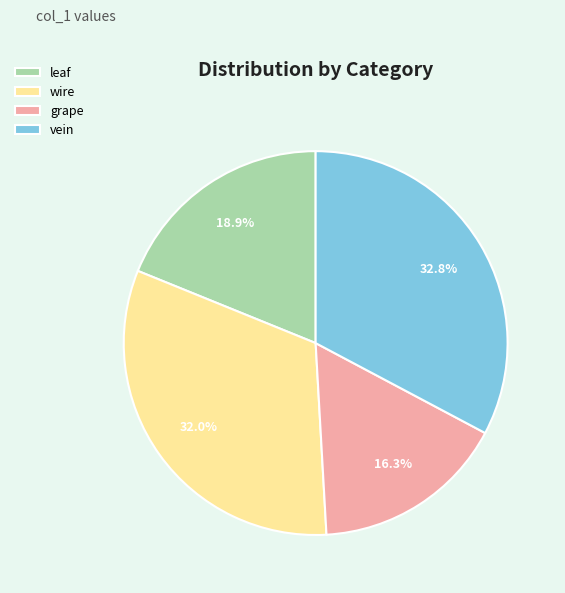

To the nearest percent, what percentage of the pie is leaf?

19%